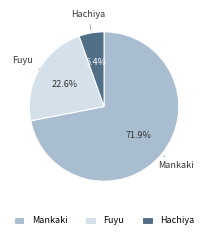

Which slice is the largest?

Mankaki